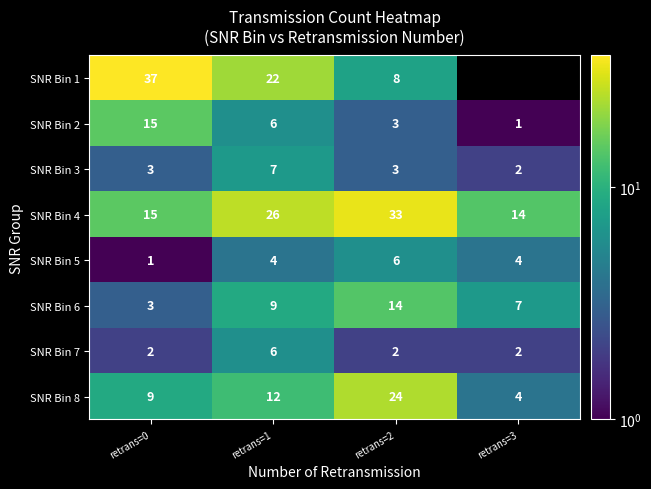

What is the difference between the maximum and minimum values in the SNR Bin 3 series?

5